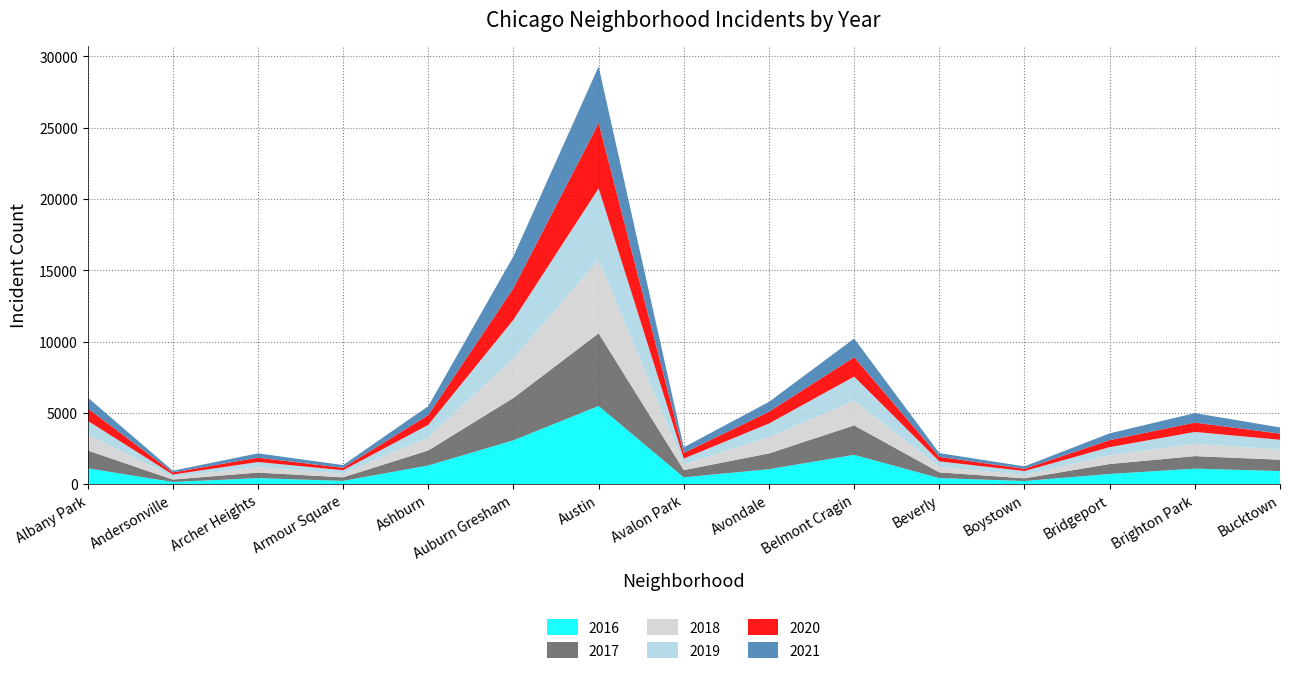

Reading left to right, transcribe all the data shown in this chart.

2017: 1251	171	391	251	1053	2973	5095	509	1107	2066	404	188	697	878	795
2019: 968	166	368	249	872	2701	5008	405	957	1687	385	287	568	827	694
2021: 767	123	303	193	627	2236	3972	395	692	1311	265	173	474	665	435
2018: 1117	183	374	248	924	2787	5162	401	1142	1736	386	224	616	869	704
2020: 870	147	303	169	686	2213	4578	400	825	1357	315	154	493	654	431
2016: 1110	151	419	227	1308	3071	5481	475	1046	2053	421	219	713	1086	917